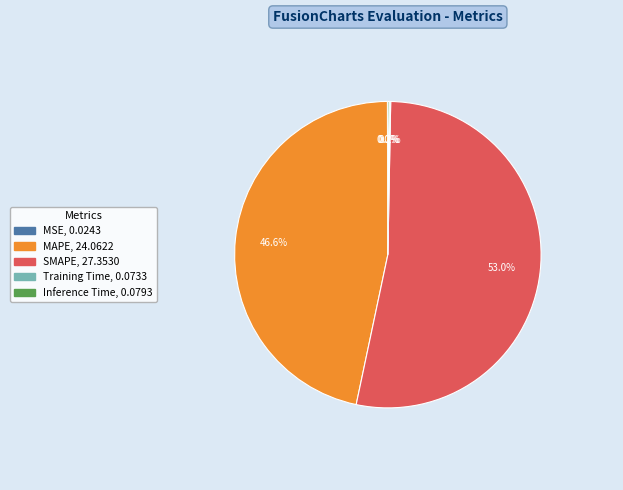

Which category has the biggest portion of the pie?

SMAPE